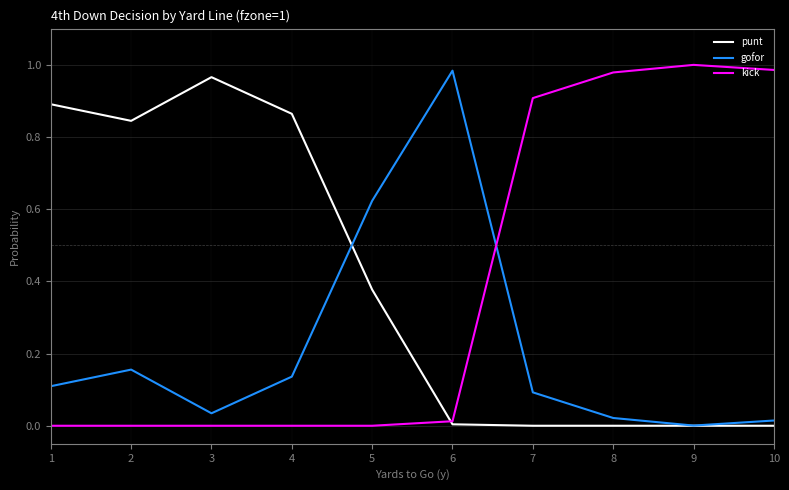

How many lines are shown in the chart?

3